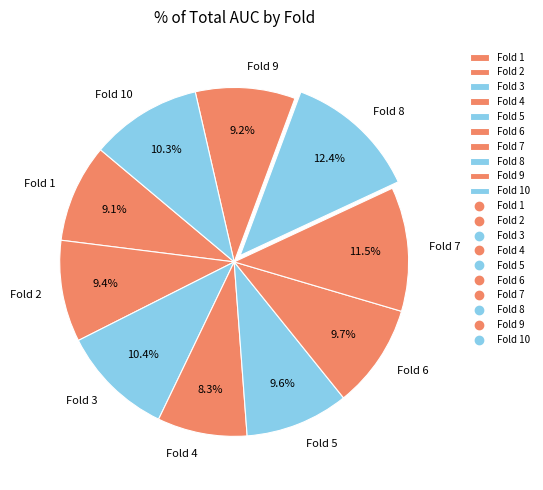

Is Fold 2 the majority of the pie?

No